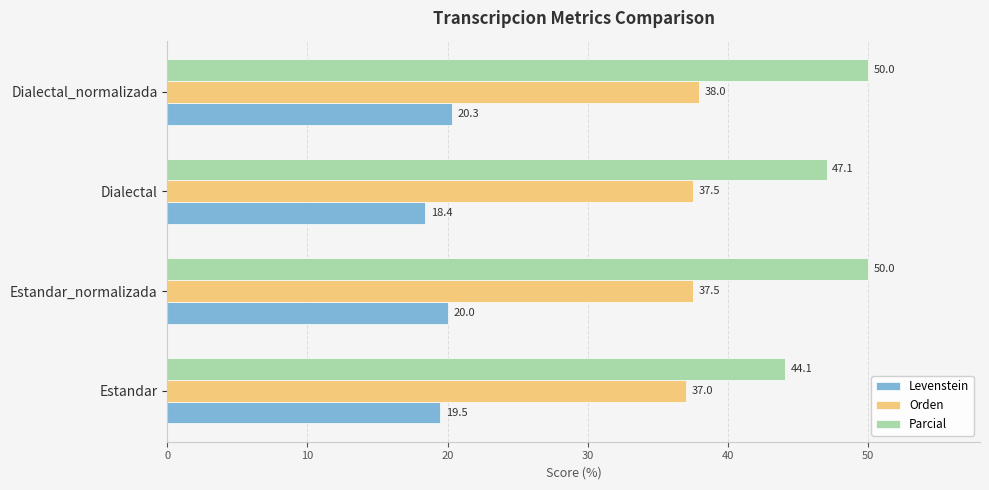

Rank the series by their maximum value, from highest to lowest.

Parcial, Orden, Levenstein